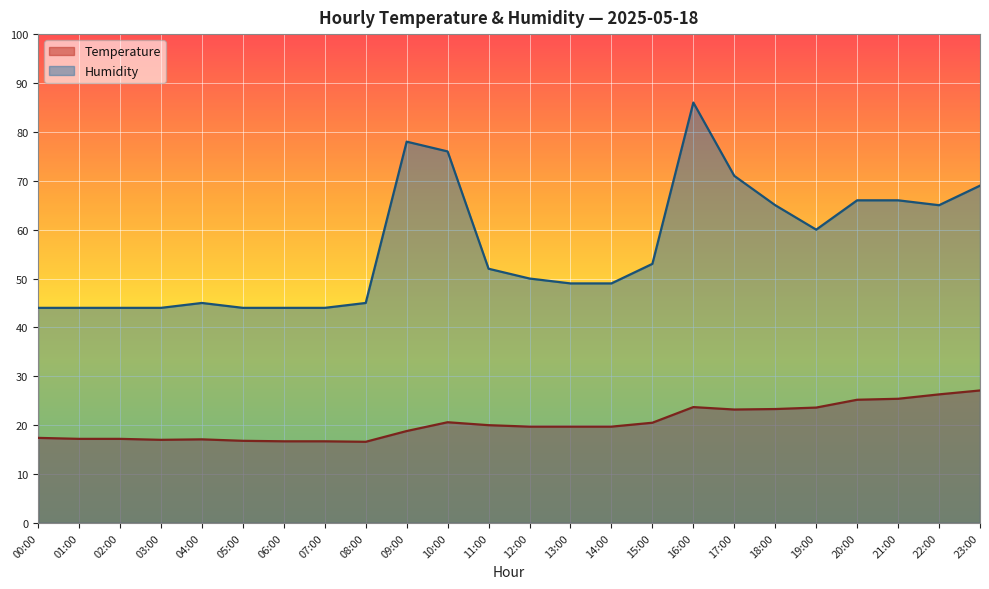

True or false: Humidity has more than 2 interior local peaks.

True